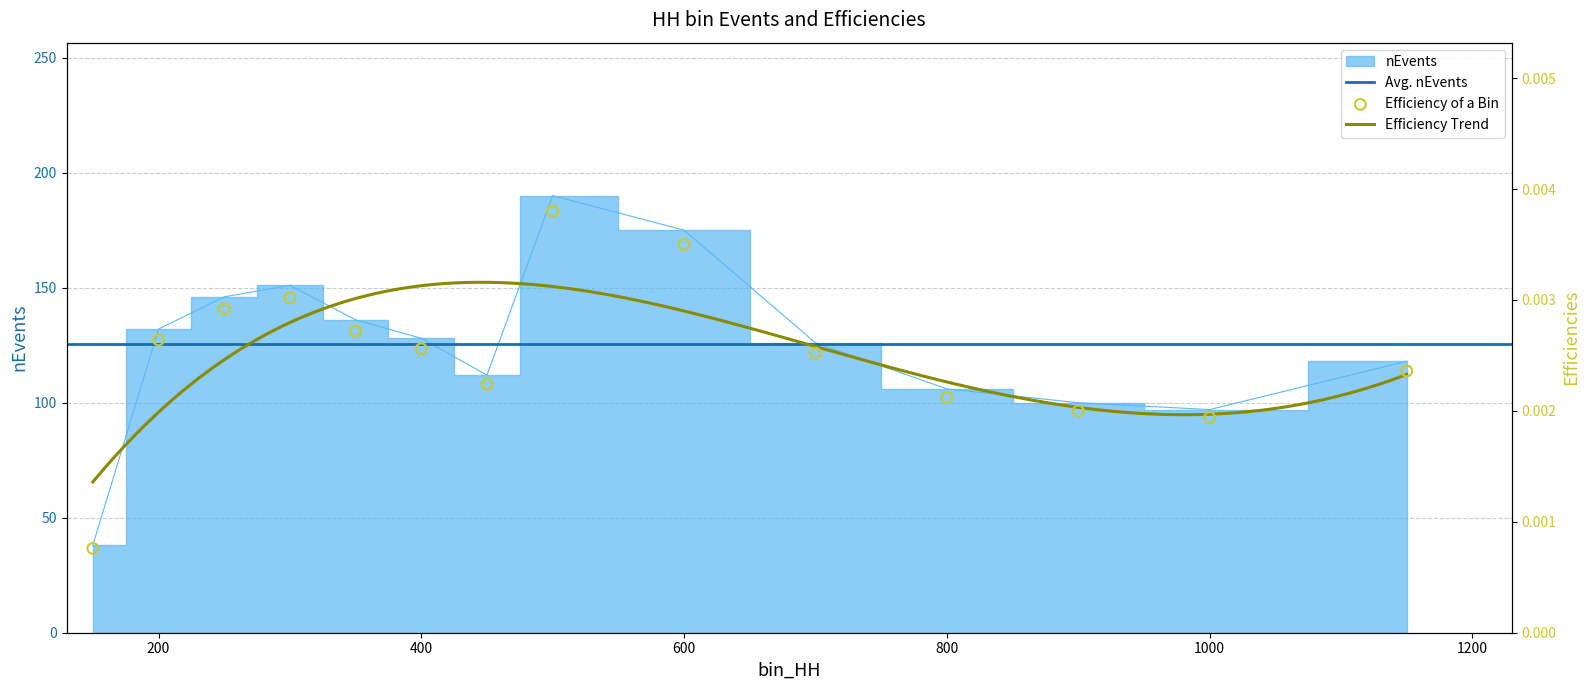

Which series has the largest Y range (max minus min)?

nEvents